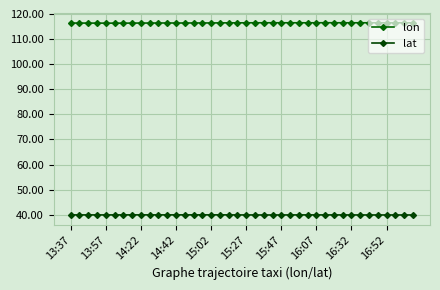

What is the label of the 40th point from the right?

13:37